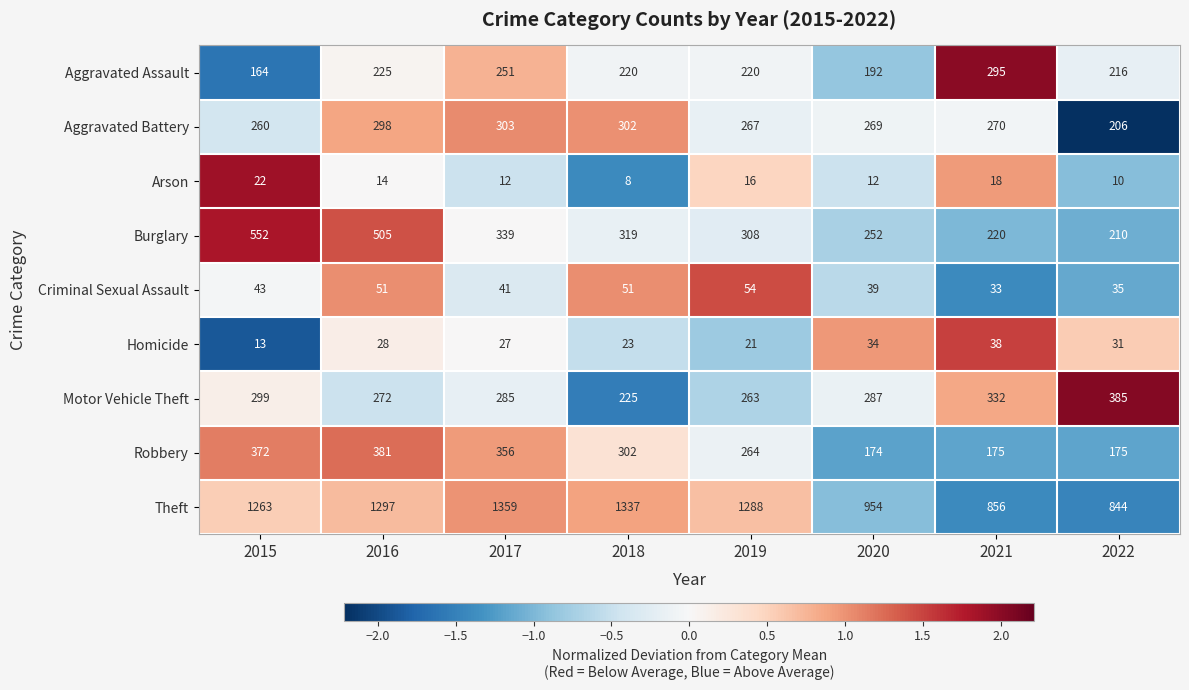

What is the sum of all Robbery values?

2199